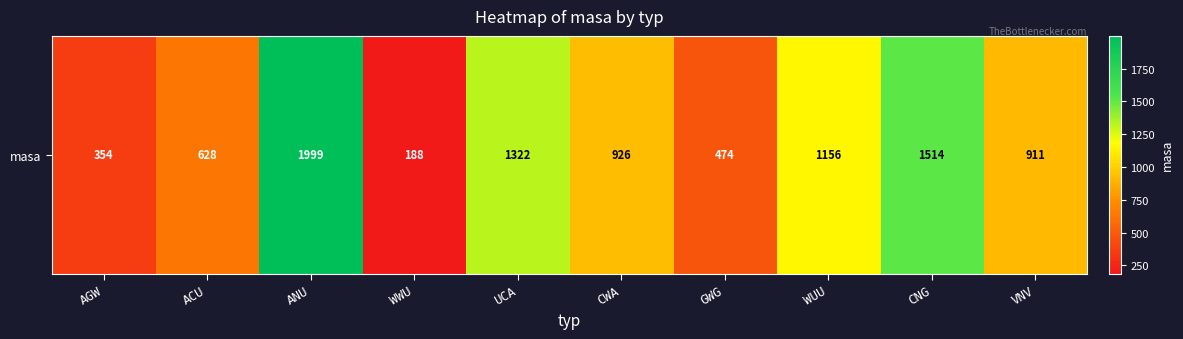

How many series are shown in this chart?

1